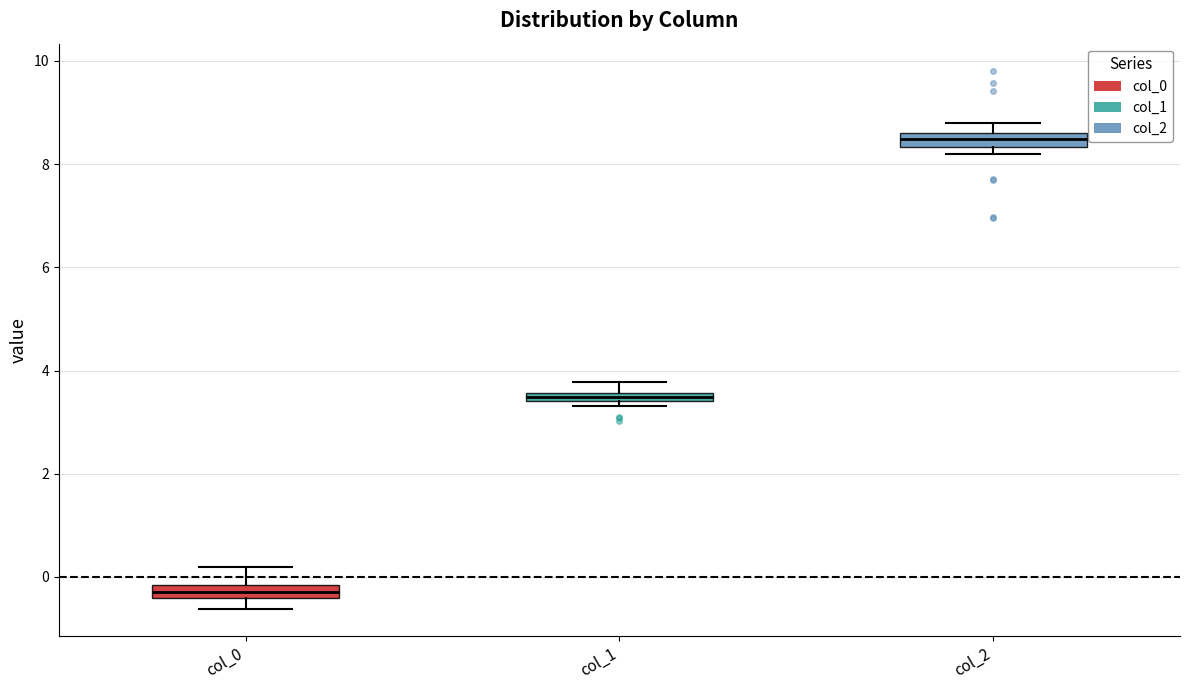

Where does the upper whisker of the box for col_1 end on the y-axis? The values are not printed on the chart, so give them approximately, as read against the axis.

3.8